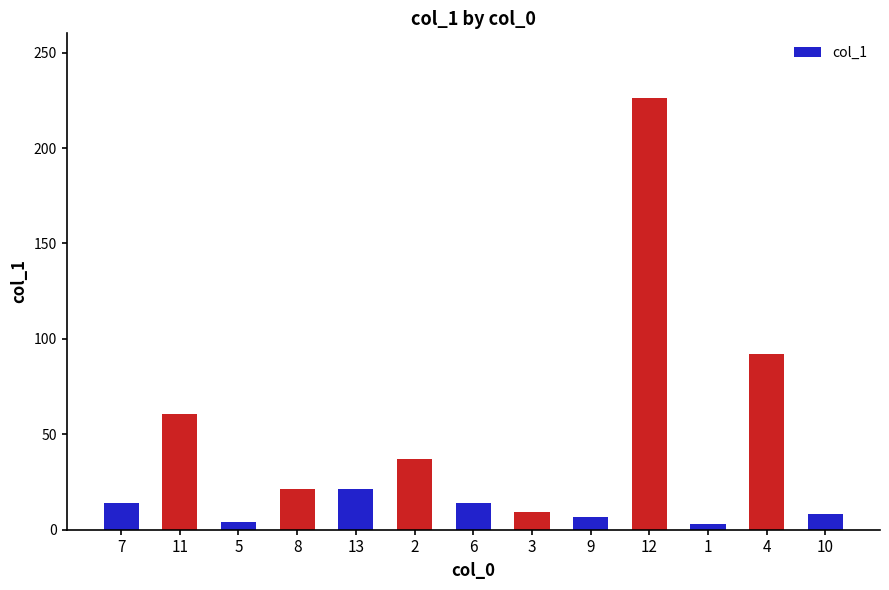

The chart shows a value of 21.3 at 8. True or false?

True